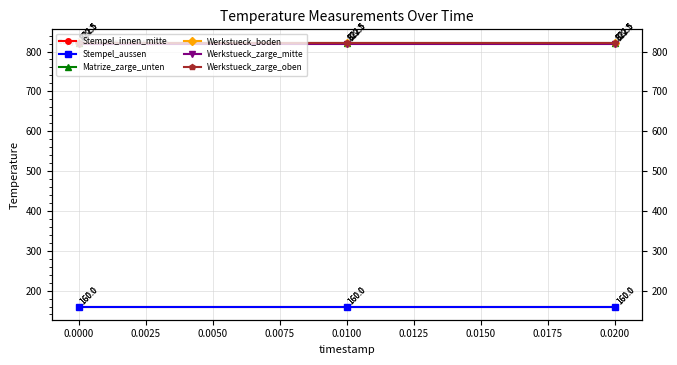

Which has a higher value, 0.0000 or 0.0200?

0.0200